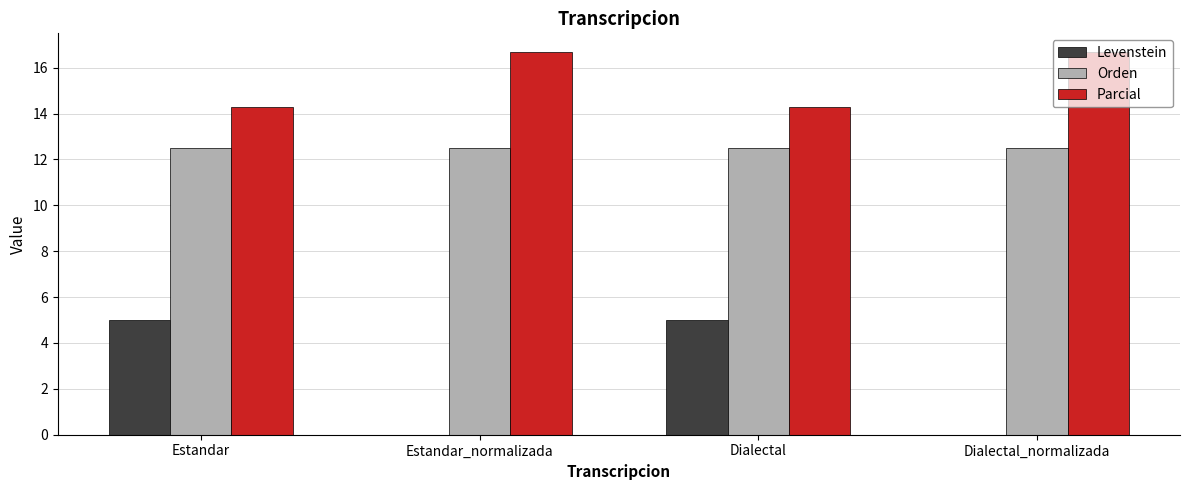

What is the total value across all series at Dialectal?

31.8